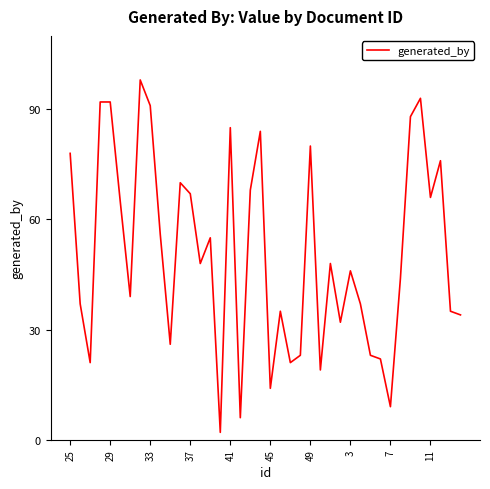

What is the difference between the maximum and minimum values?

96